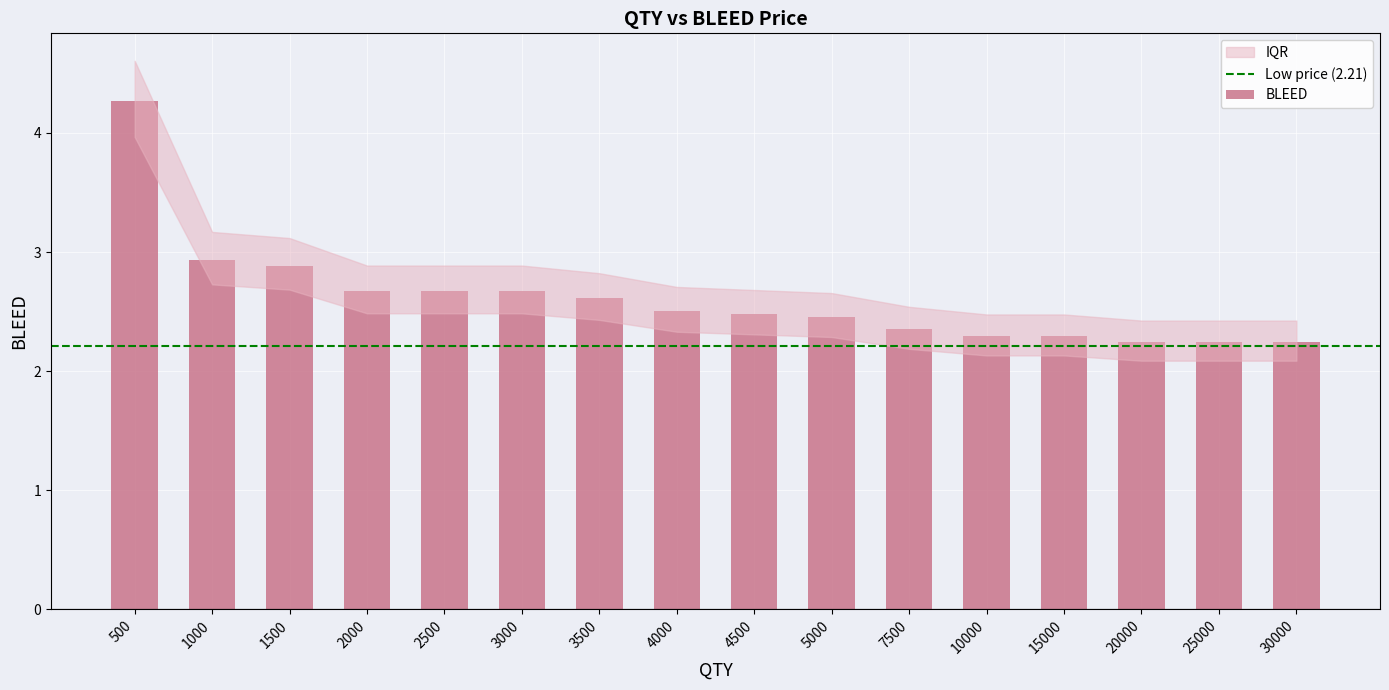

Which has a higher value, 3500 or 15000?

3500